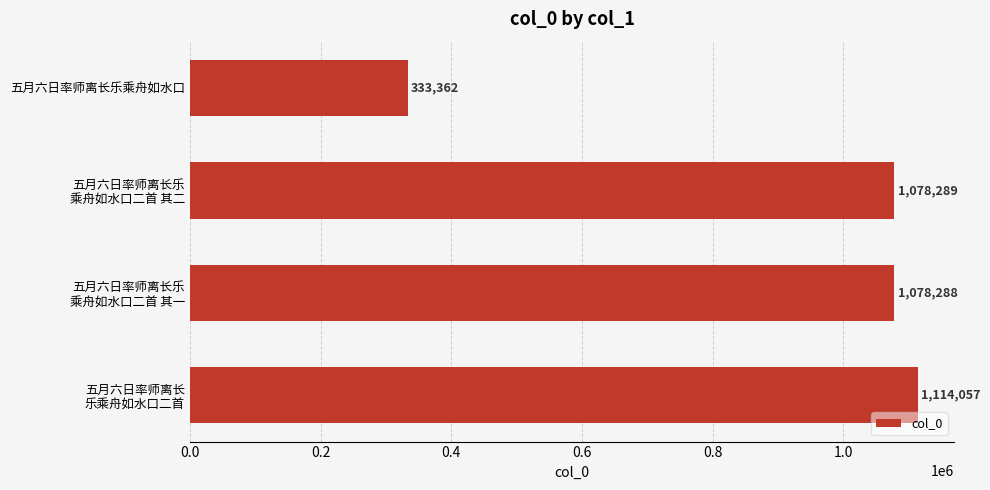

List the labels in order of value, largest first.

五月六日率师离长
乐乘舟如水口二首, 五月六日率师离长乐
乘舟如水口二首 其二, 五月六日率师离长乐
乘舟如水口二首 其一, 五月六日率师离长乐乘舟如水口